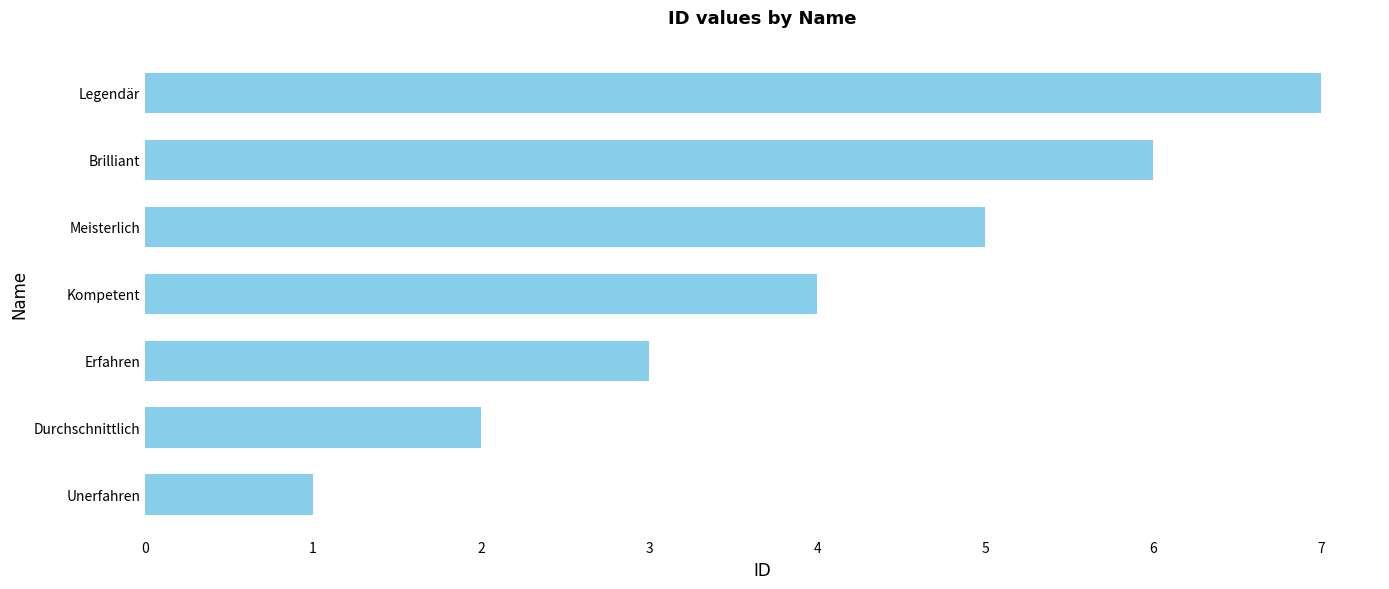

True or false: the data shows 3 at Erfahren.

True